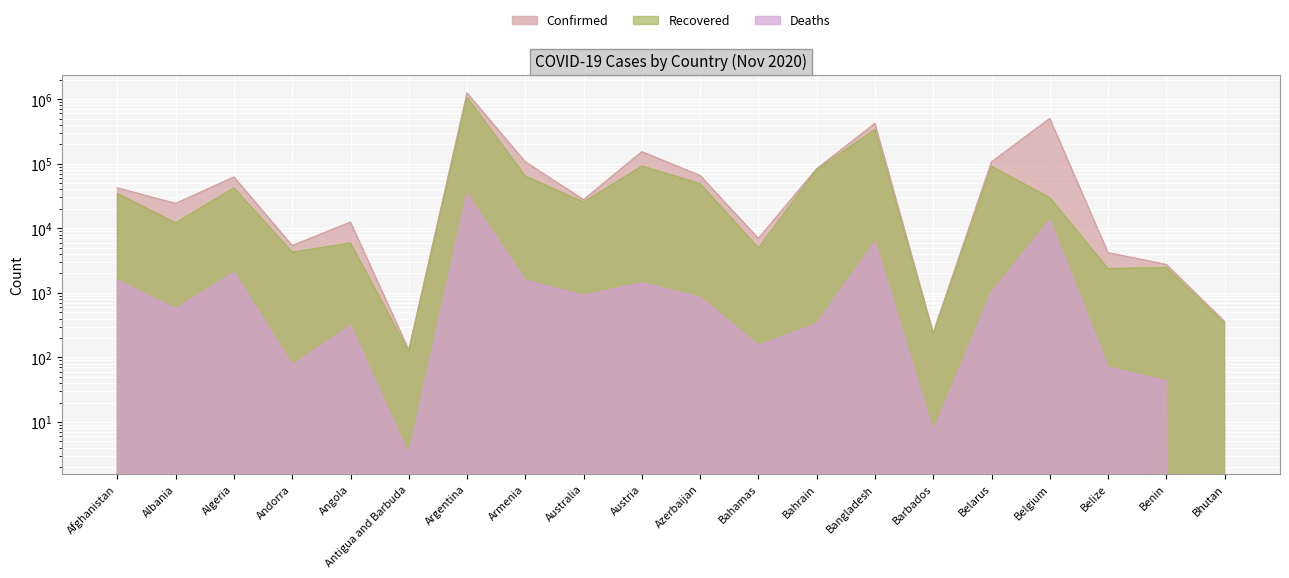

True or false: Confirmed has more than 2 interior local peaks.

True